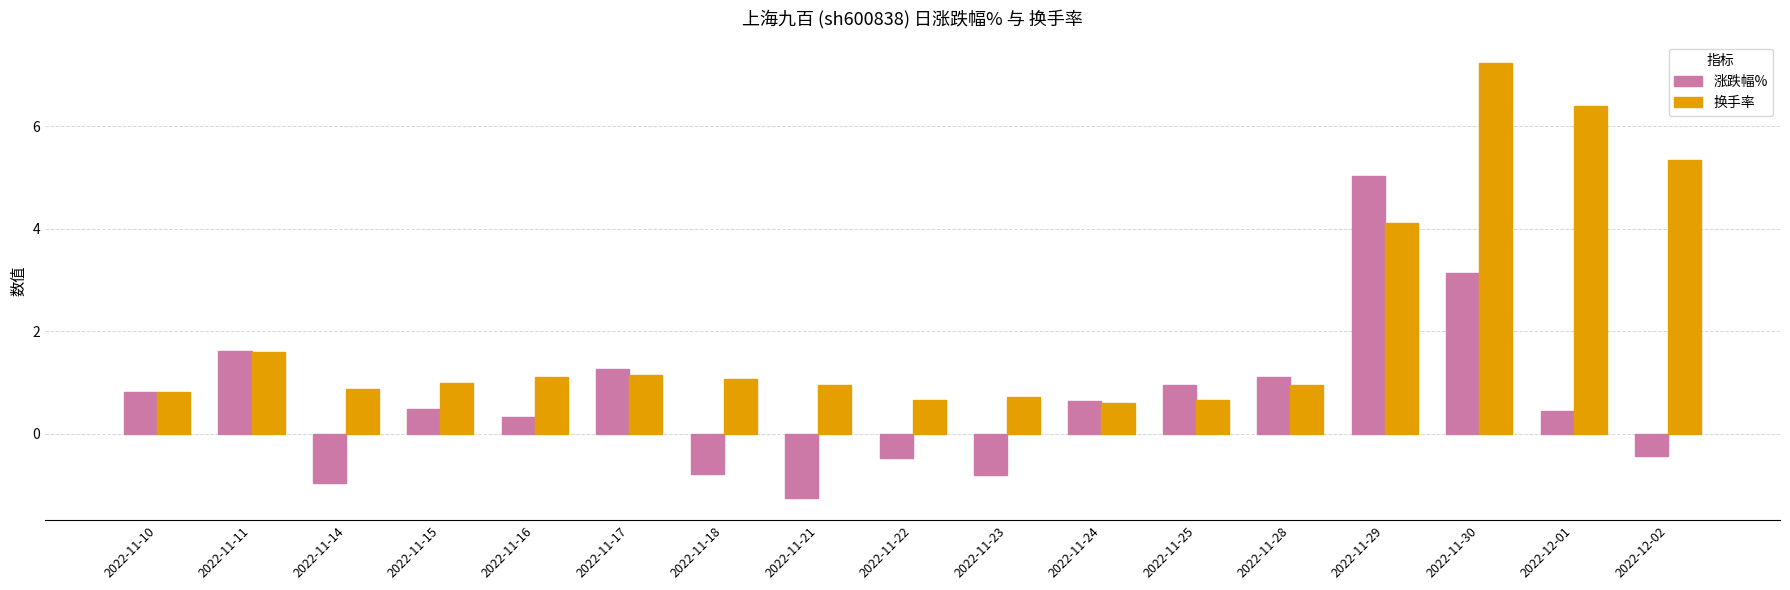

What is the difference between the maximum and minimum values in the 换手率 series?

6.6